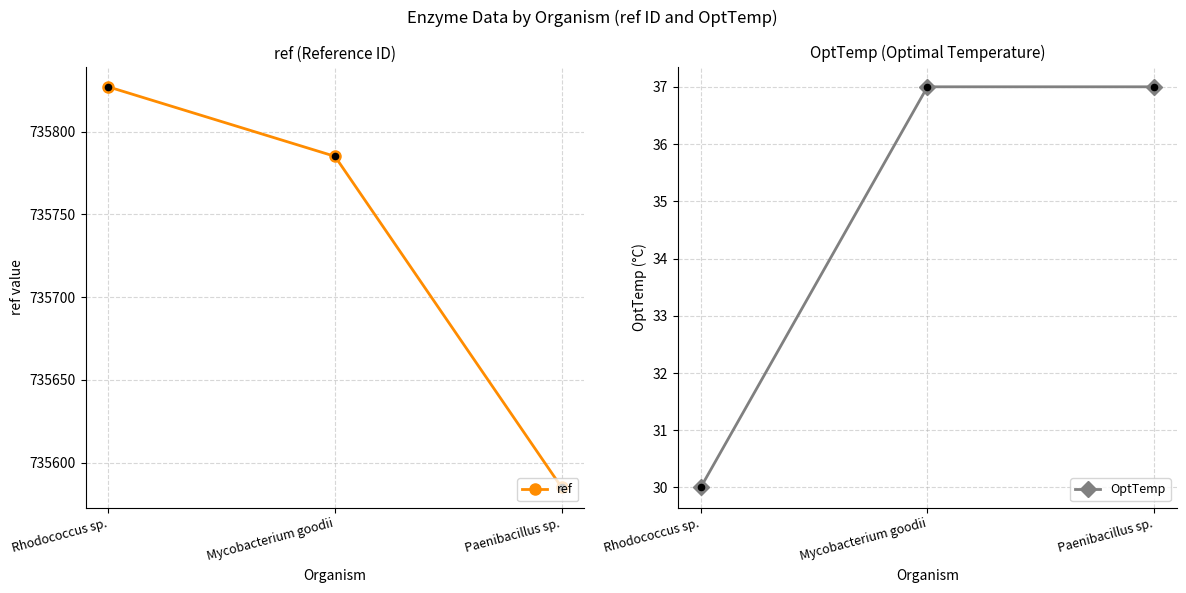

At which category is the sum across all series the highest?

Rhodococcus sp.